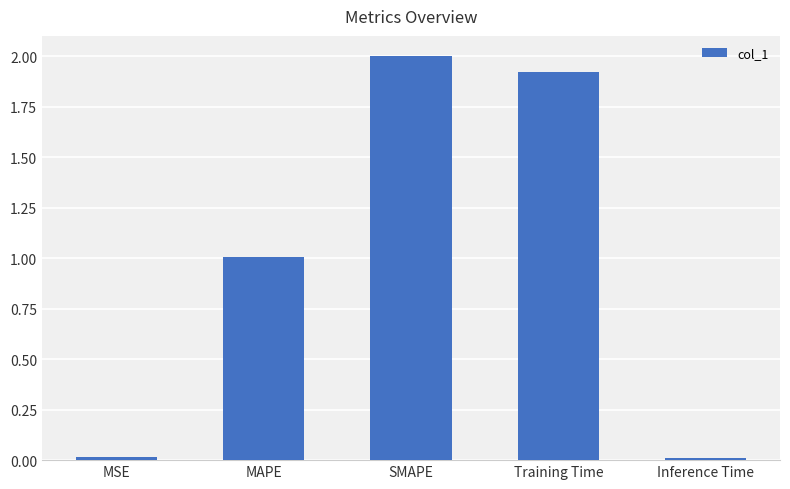

What is the greatest value displayed?

2.0